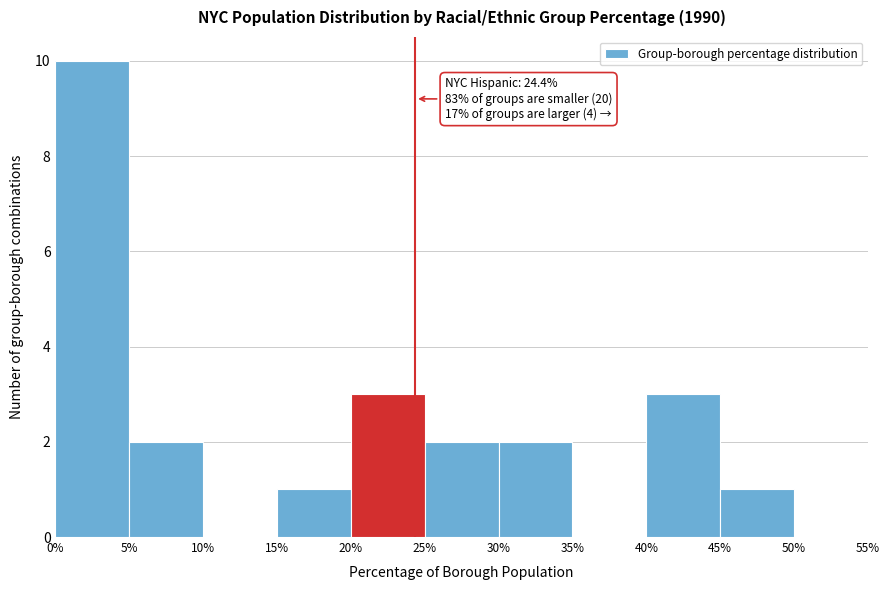

Over which range of the x-axis is the bar tallest?

0% to 5%